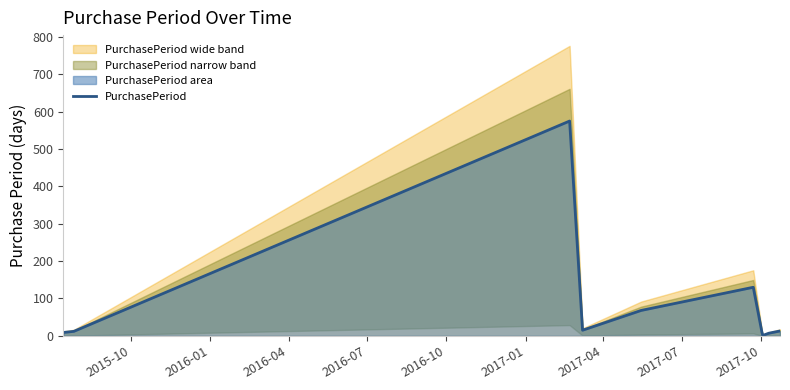

What is the maximum value for PurchasePeriod?

575